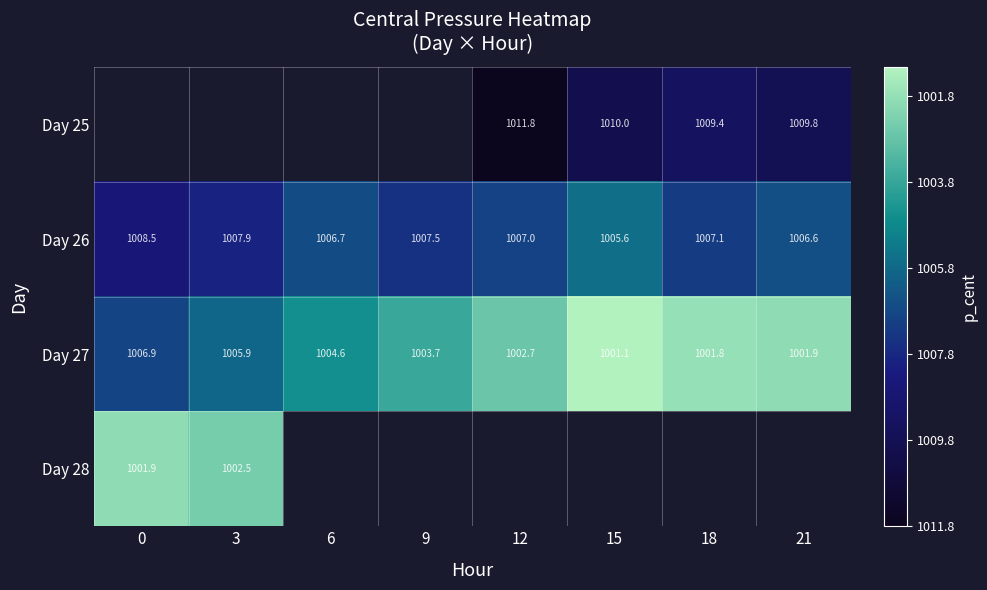

The value of Day 26 at 3 is 1399.7. True or false?

False